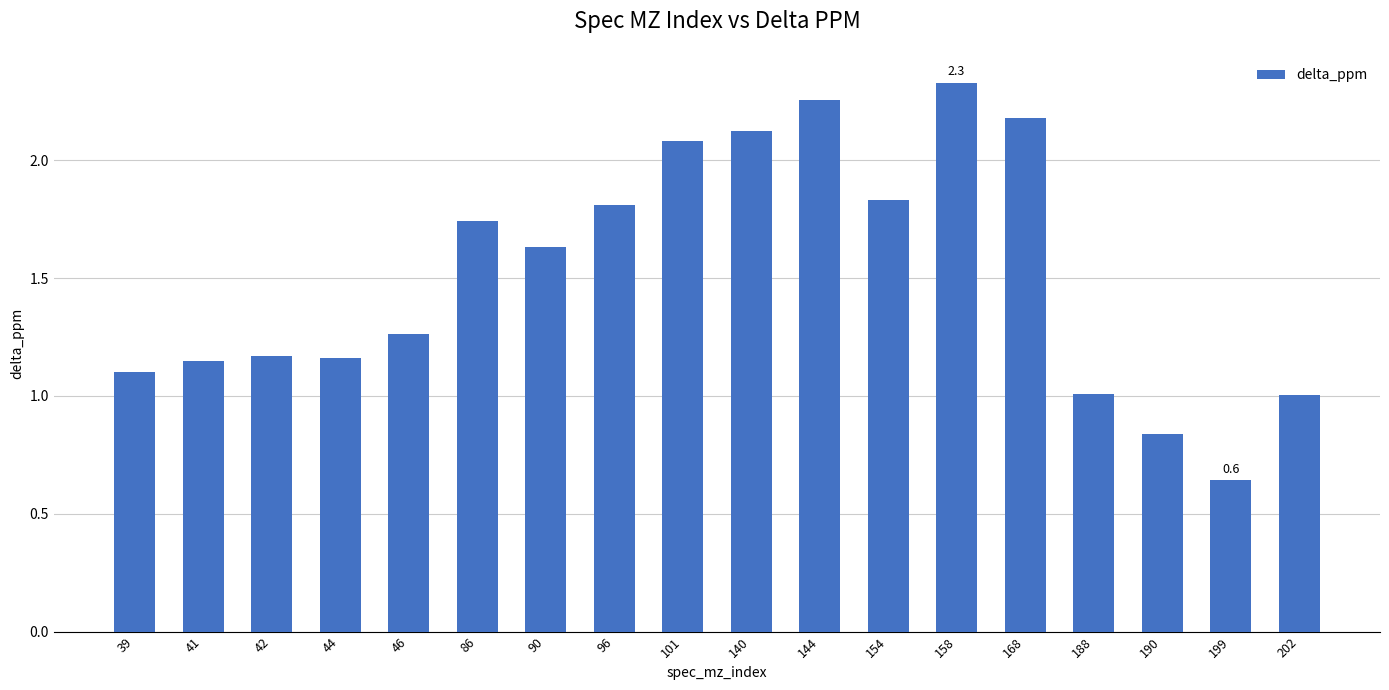

Which label corresponds to the largest value in the chart?

158